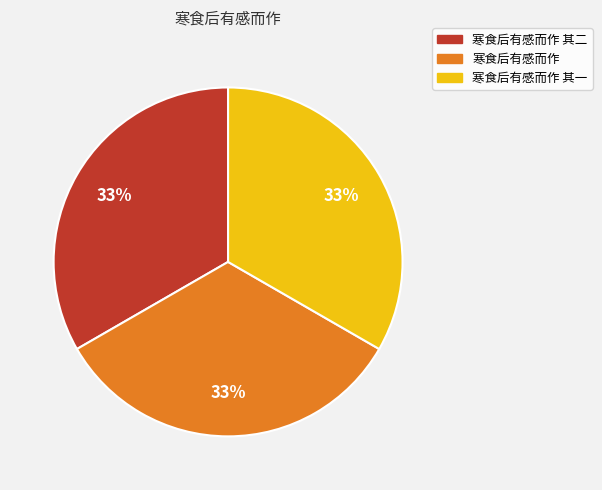

To the nearest percent, what percentage of the pie is 寒食后有感而作 其一?

33%